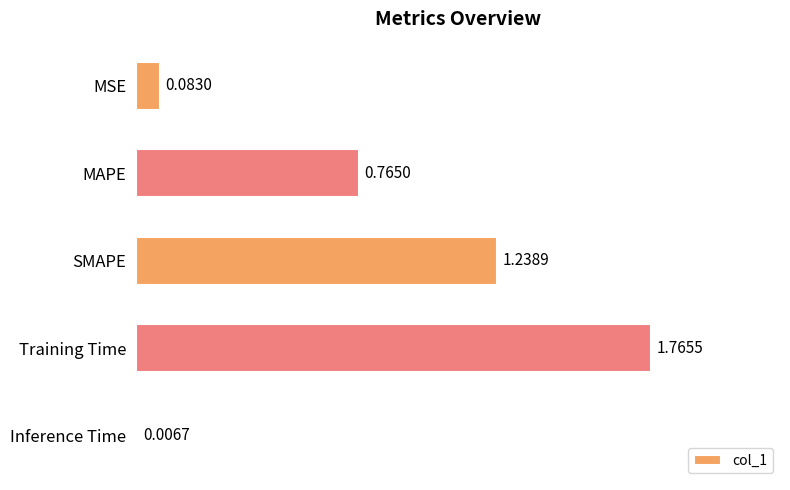

Between Inference Time and MSE, which is larger?

MSE